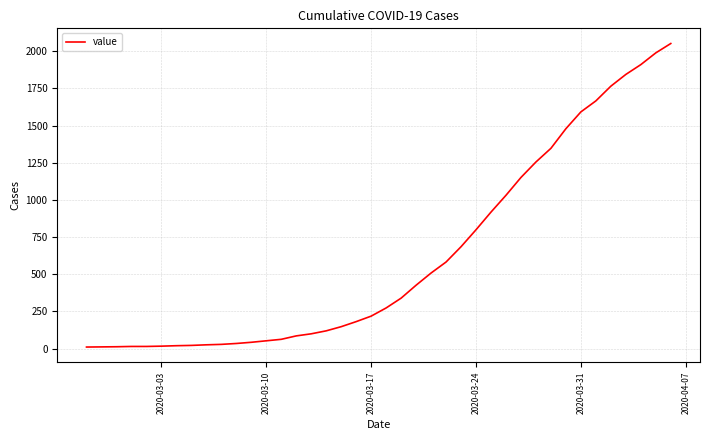

What is the greatest value displayed?

2052